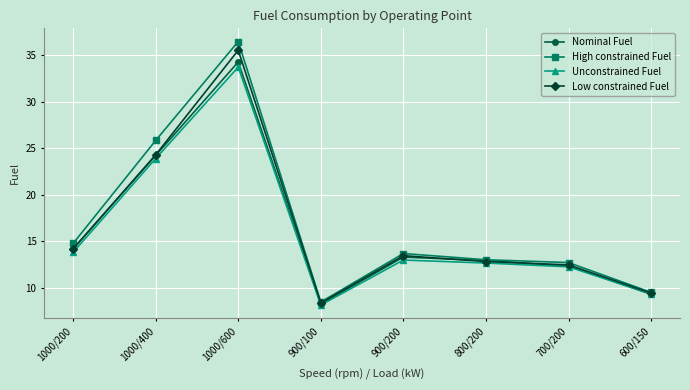

What is the label of the 7th point from the left?

700/200